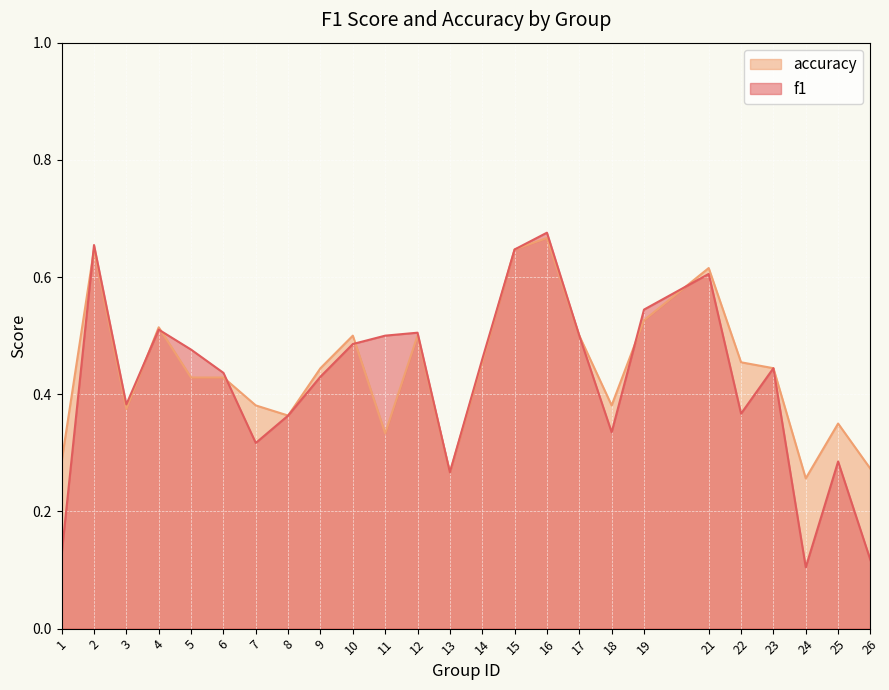

List the series in order of their peak value, lowest first.

accuracy, f1